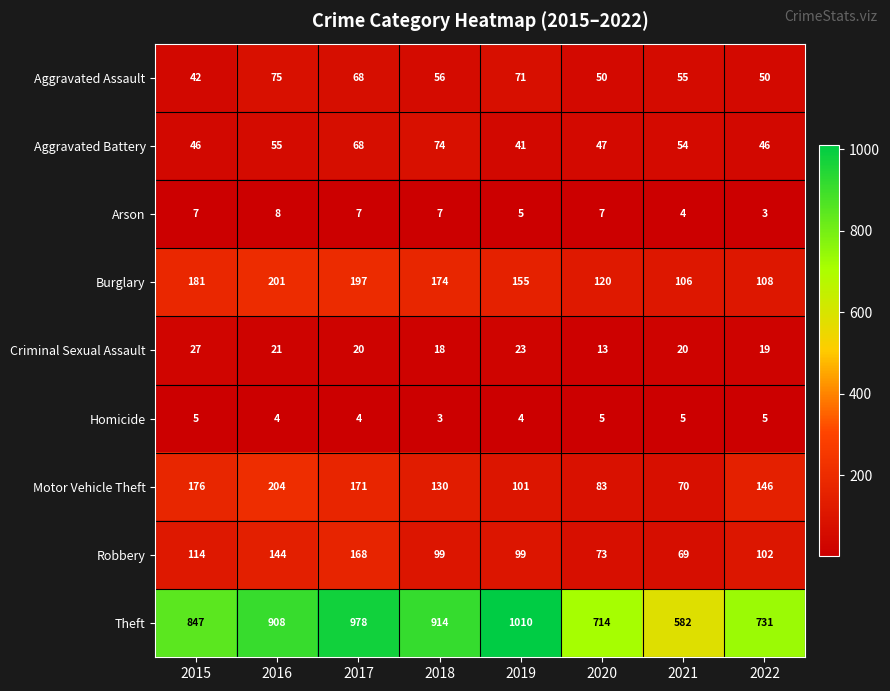

What is the total value across all series at 2021?

965